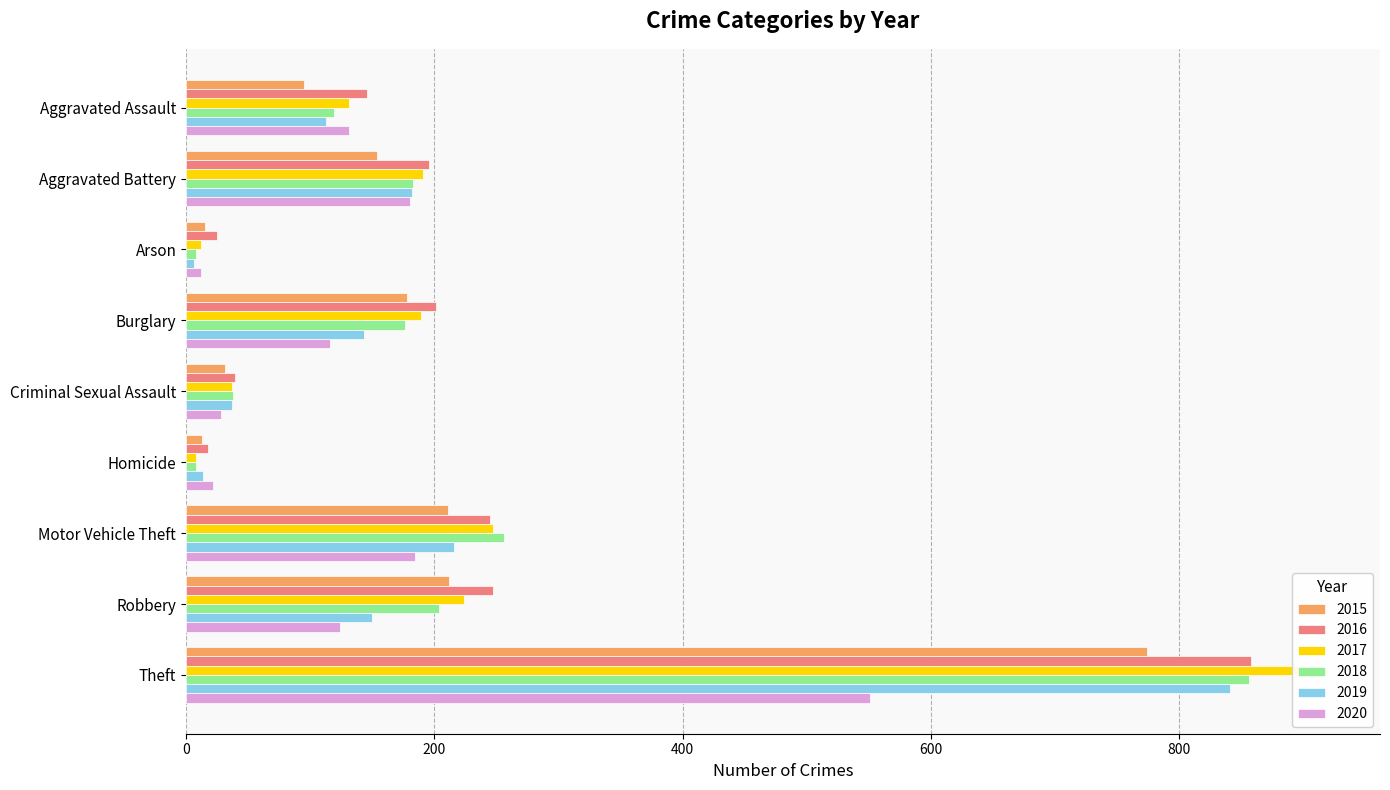

At Burglary, list the series in order from largest to smallest.

2016, 2017, 2015, 2018, 2019, 2020